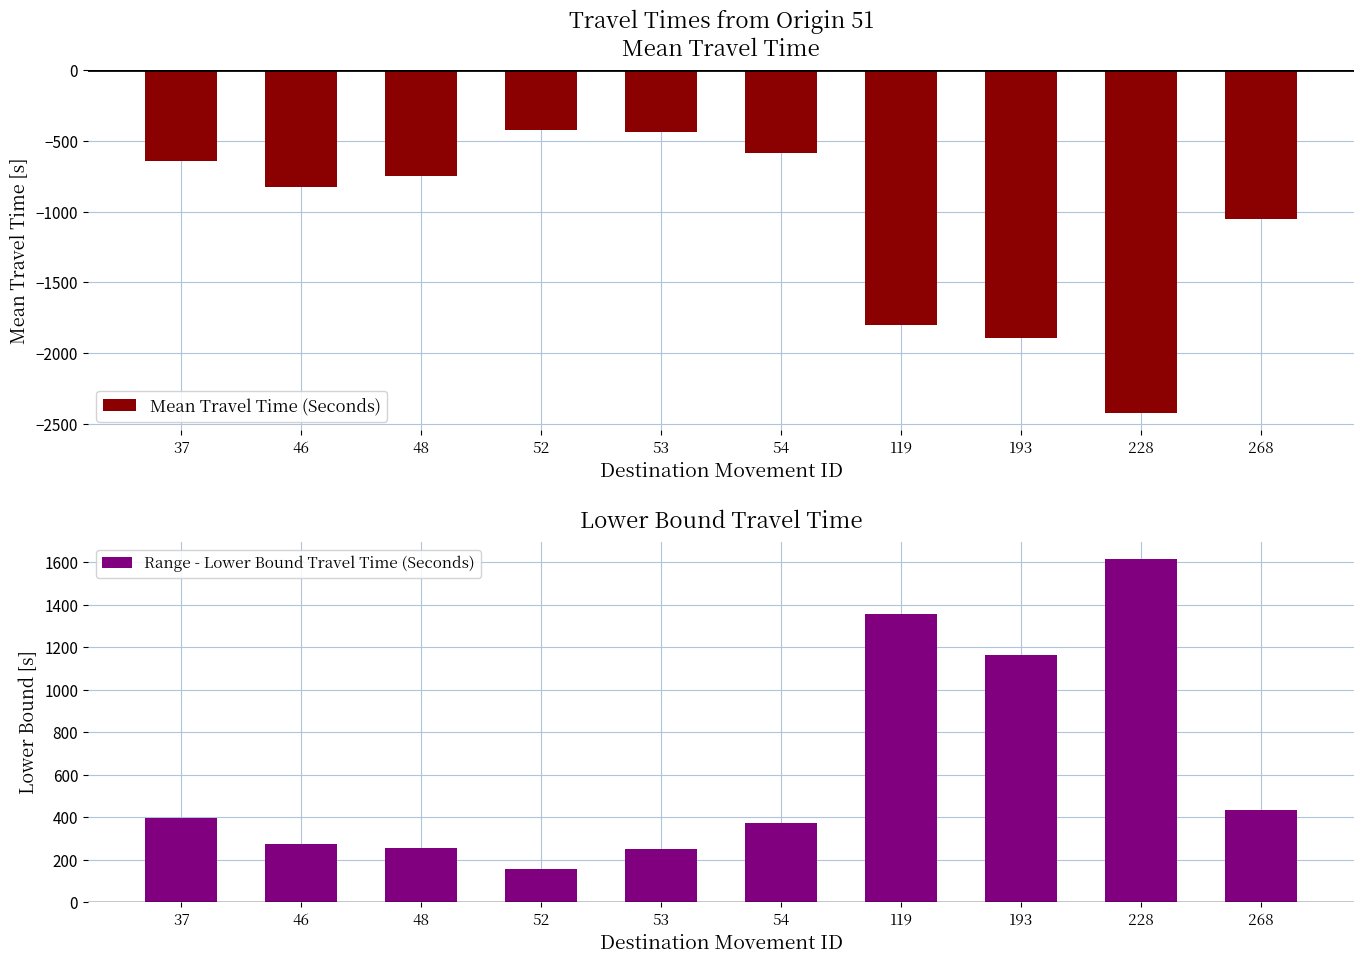

What is the value of the Range - Lower Bound Travel Time (Seconds) bar at the 10th from the left?

435